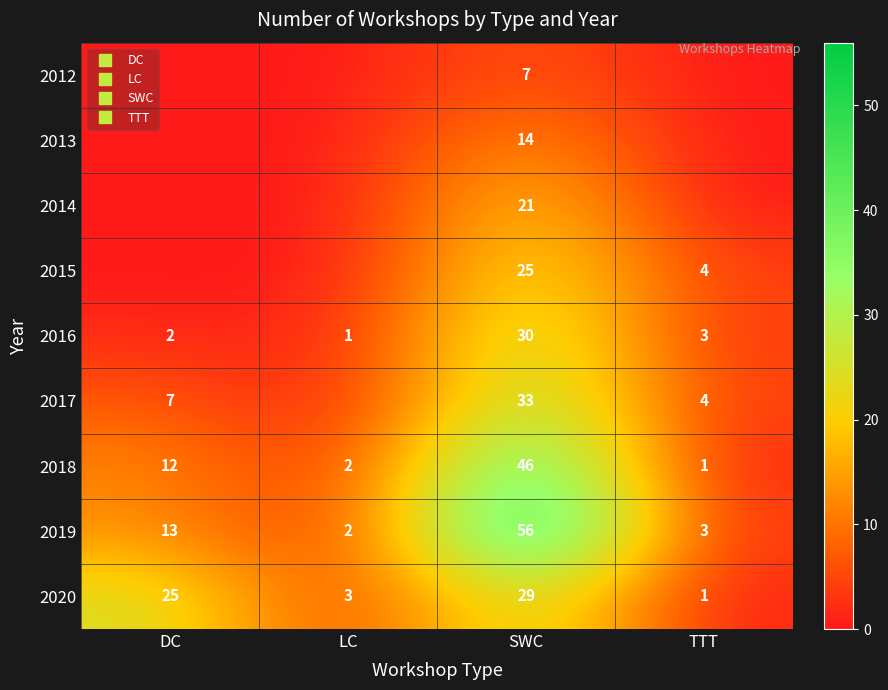

What is the maximum value shown in the chart?

56